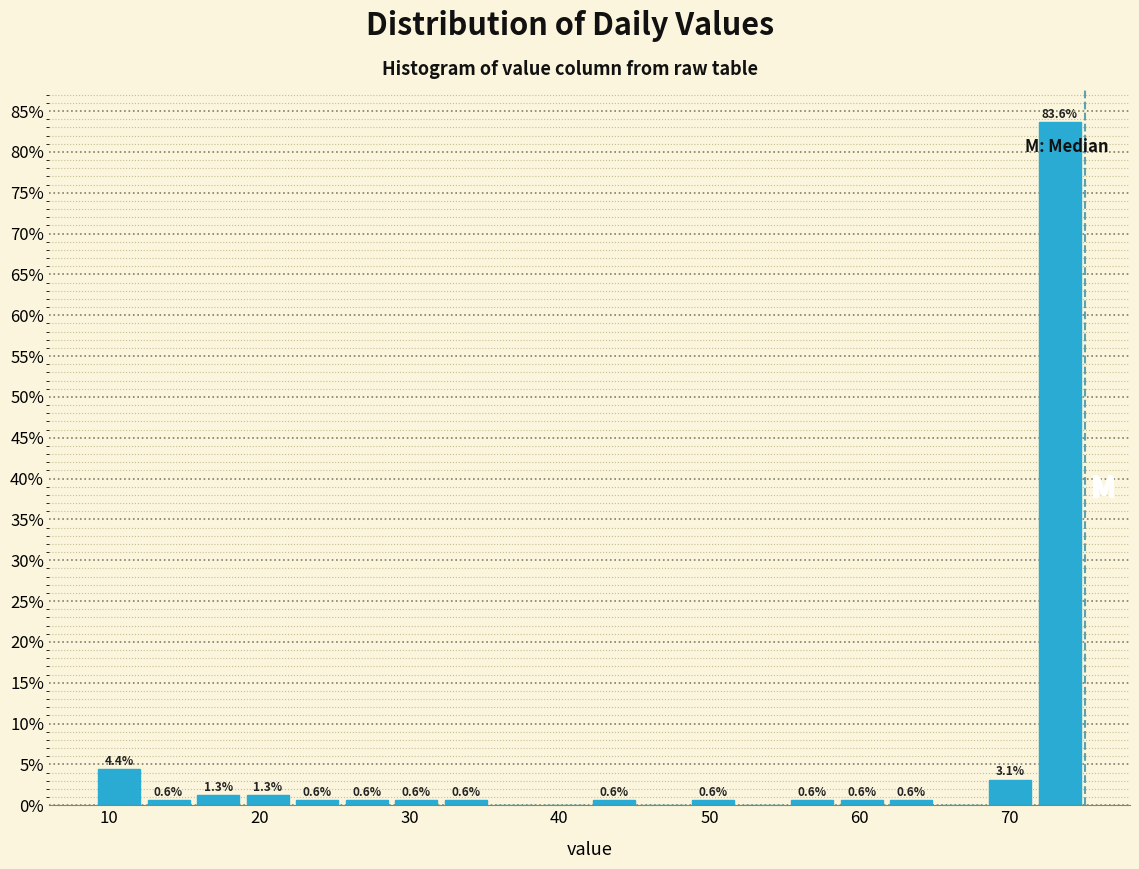

Read against the x-axis, roughly where is the centre of the tallest bar?

73